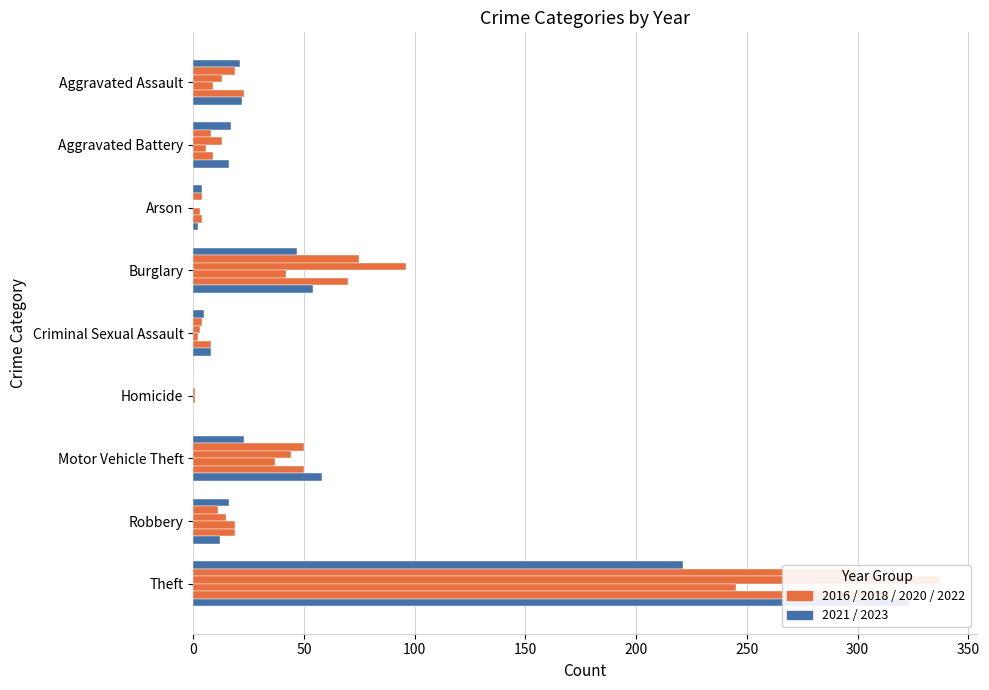

The 2021 series shows 21 at Aggravated Assault. True or false?

True